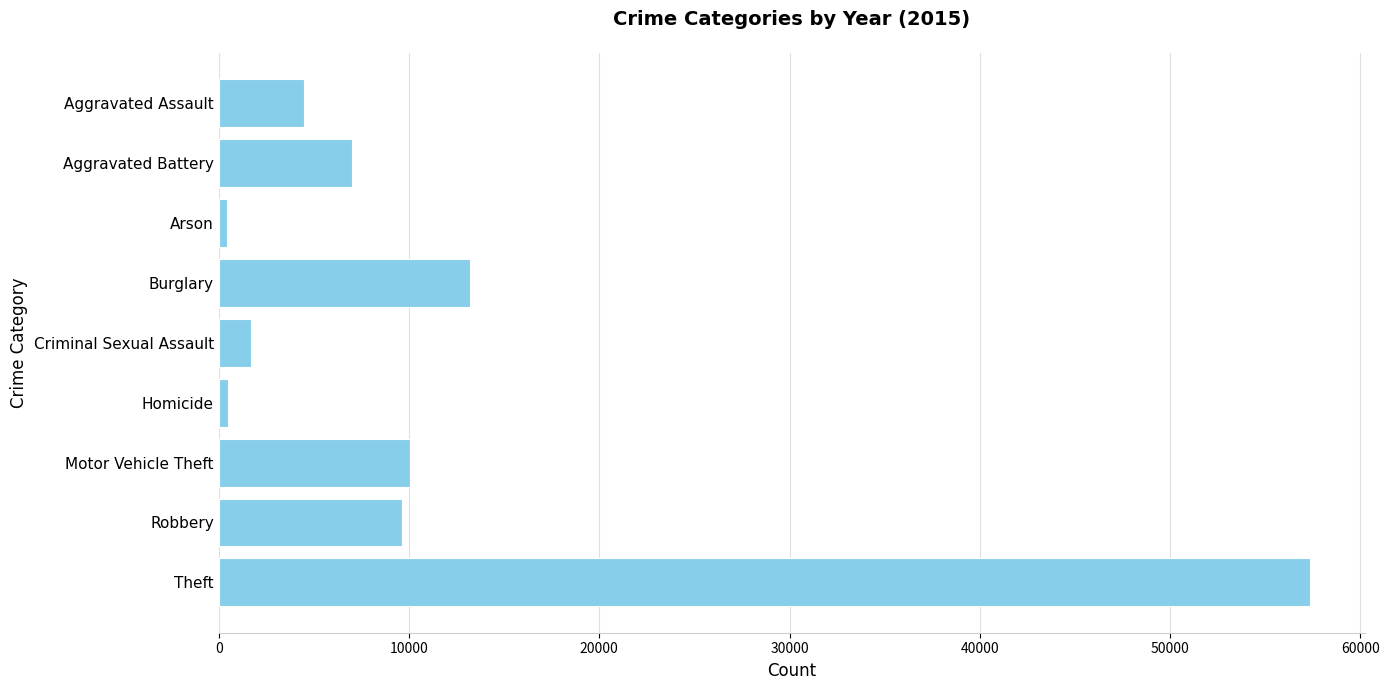

The chart shows a value of 5559 at Motor Vehicle Theft. True or false?

False